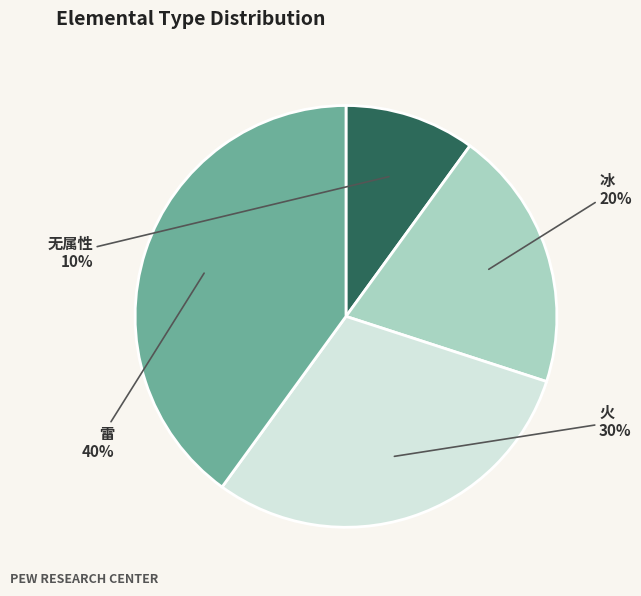

To the nearest percent, what percentage of the pie is 冰?

20%